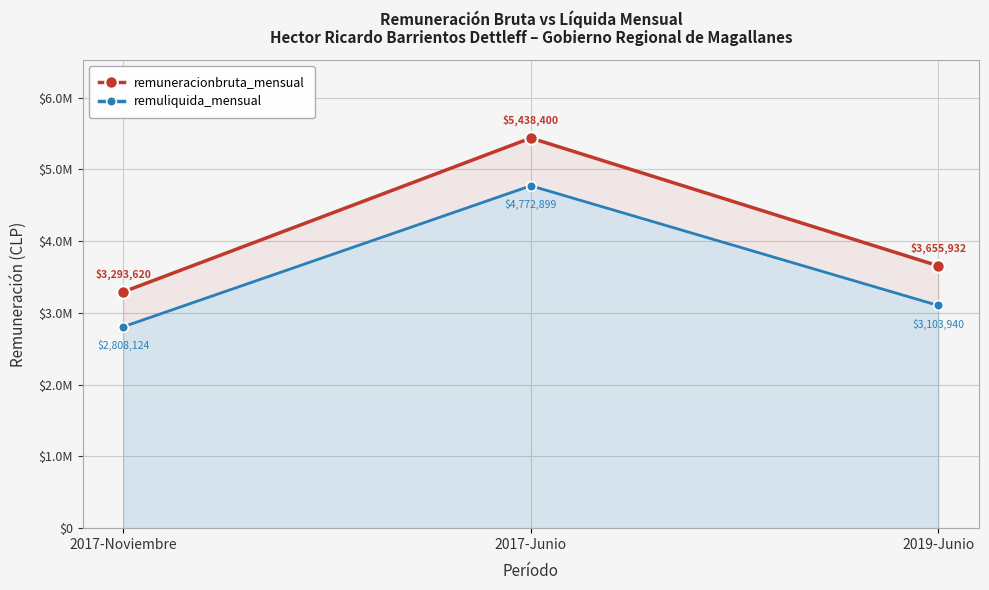

Rank the categories by remuneracionbruta_mensual value from highest to lowest.

2017-Junio, 2019-Junio, 2017-Noviembre